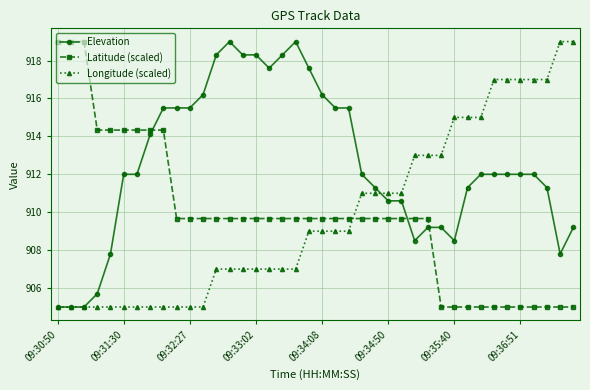

True or false: Longitude (scaled) and Latitude (scaled) intersect in this chart.

True